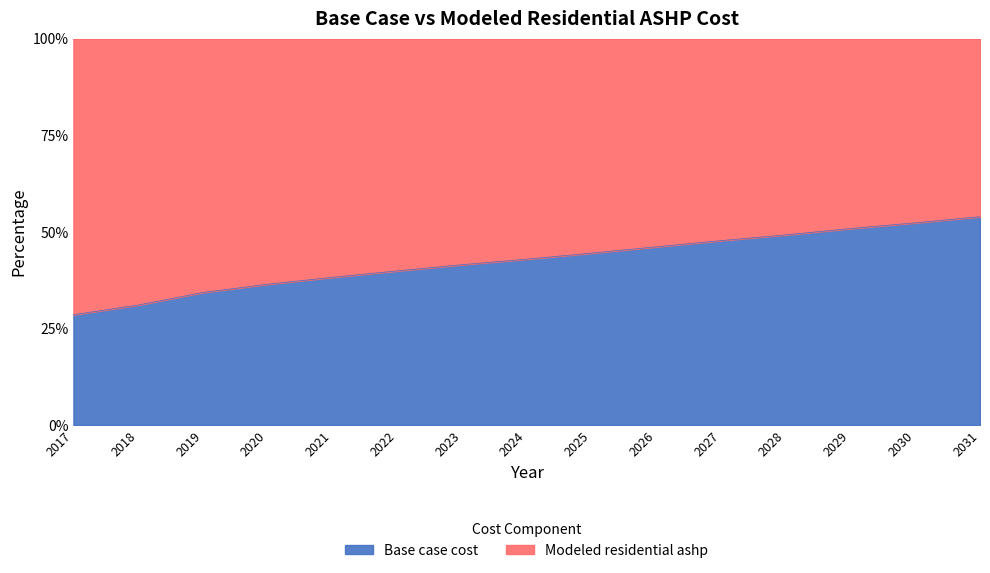

Between 2027 and 2025, which is larger?

2027